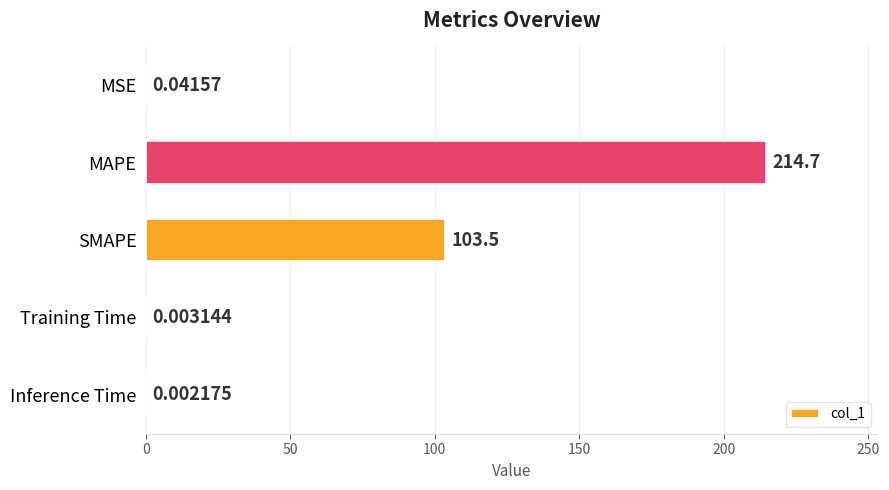

What is the sum of the values at MAPE and MSE?

214.7